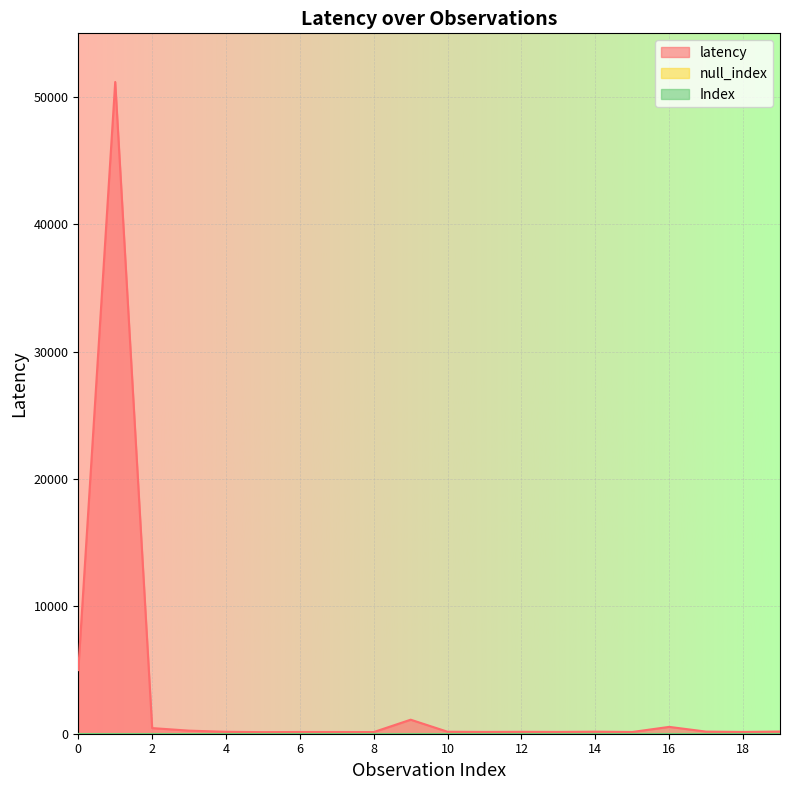

How many lines are shown in the chart?

3